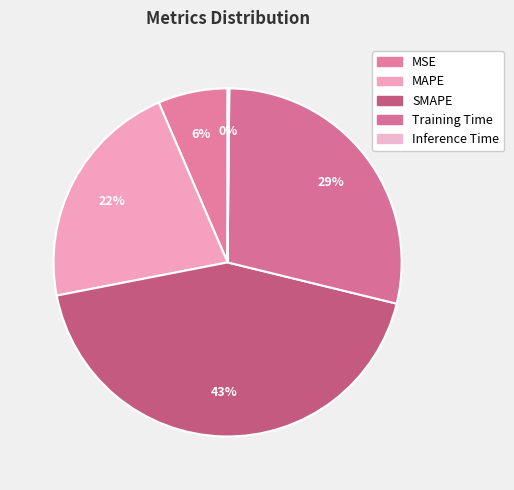

What percentage do MAPE and MSE together represent?

28.1%